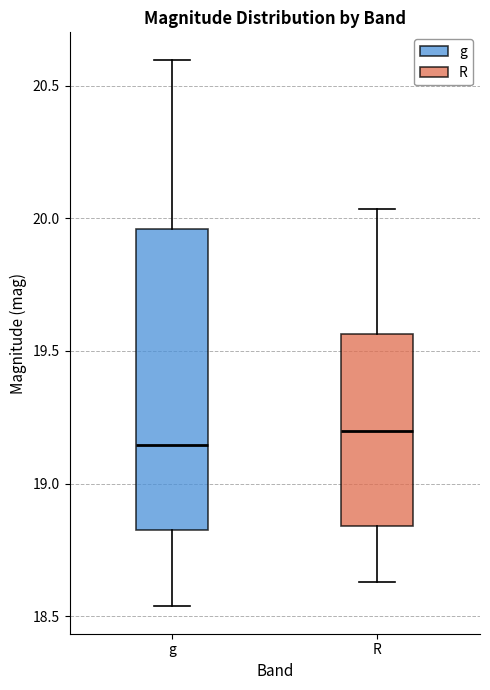

Reading left to right, transcribe this box plot: for each box, give where its median line is, the range the box spans, and where its two whiskers end, as read against the y-axis. The values are not printed on the chart, so give them approximately, as read against the axis.

g: median 19.15, box 18.85 to 19.95, whiskers 18.55 to 20.60
R: median 19.20, box 18.85 to 19.55, whiskers 18.65 to 20.05